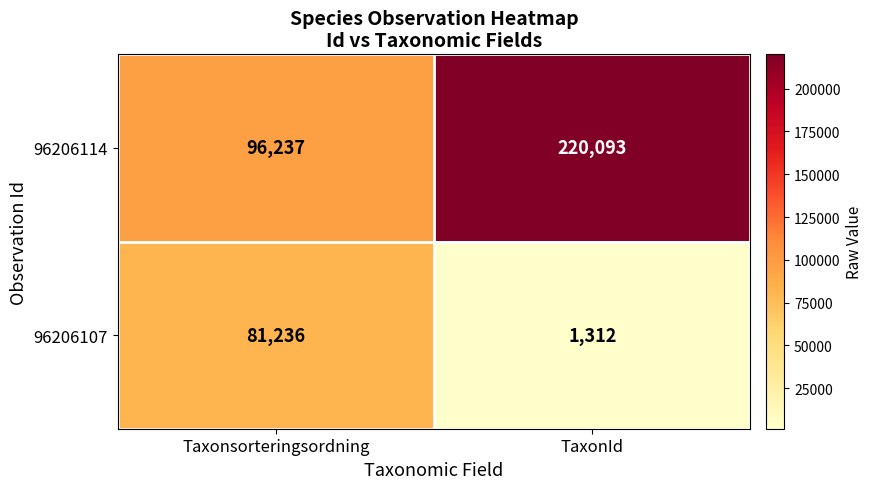

What is the difference between the maximum and minimum values in the 96206114 series?

123856